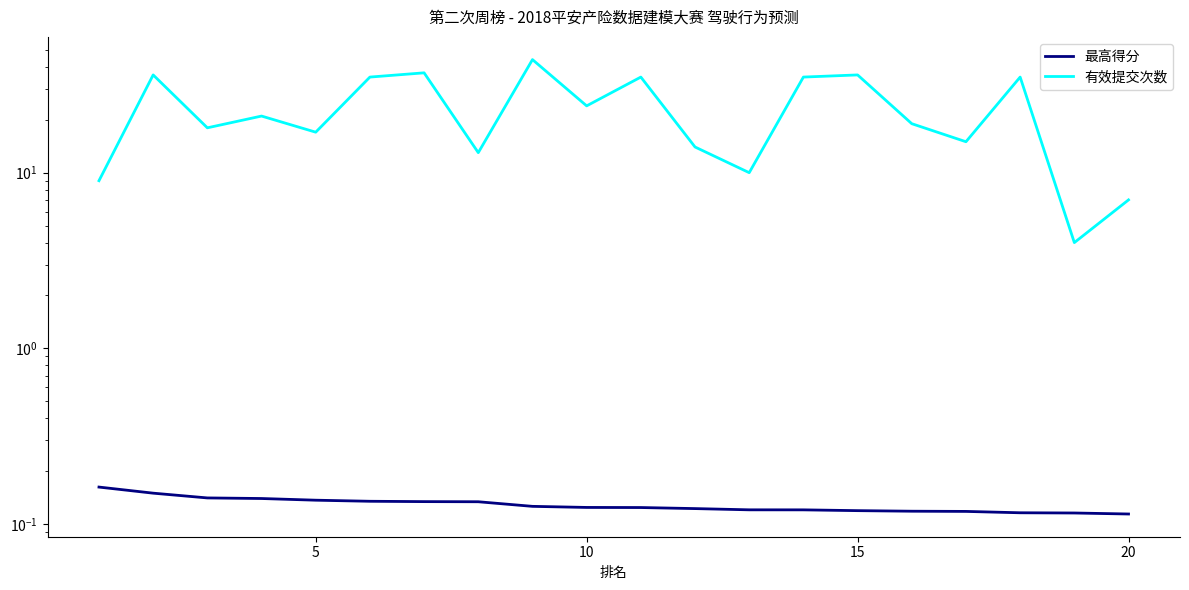

What is the average value of the 有效提交次数 series?

23.2